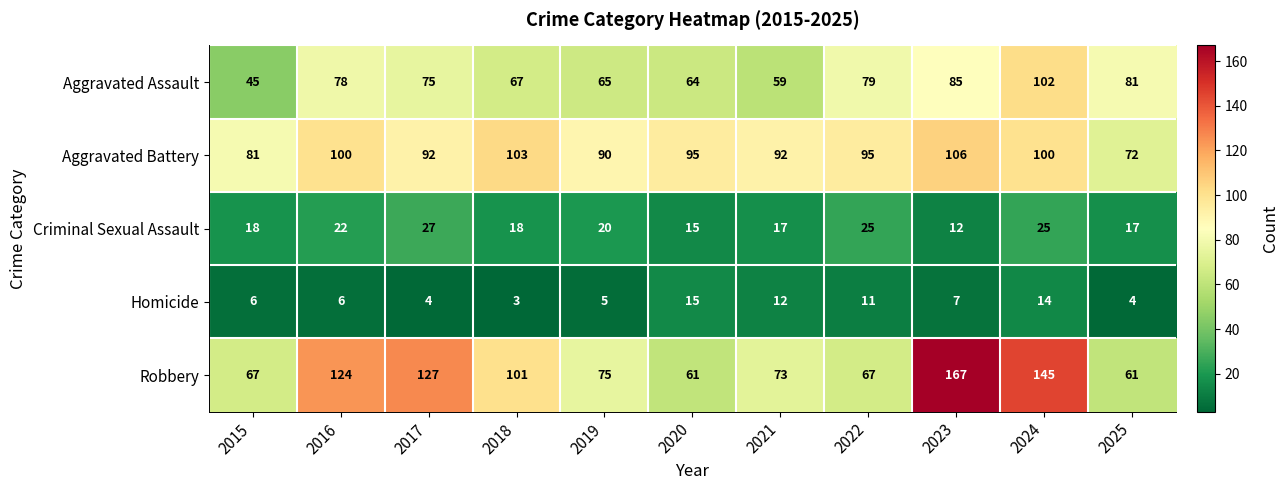

At which label does Criminal Sexual Assault reach its minimum?

2023